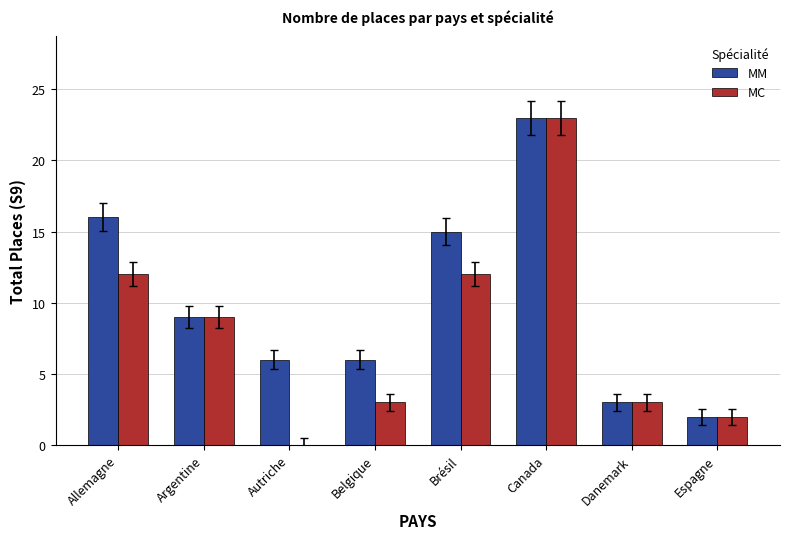

Reading left to right, what are all the values shown in this chart?

MM: 16	9	6	6	15	23	3	2
MC: 12	9	0	3	12	23	3	2